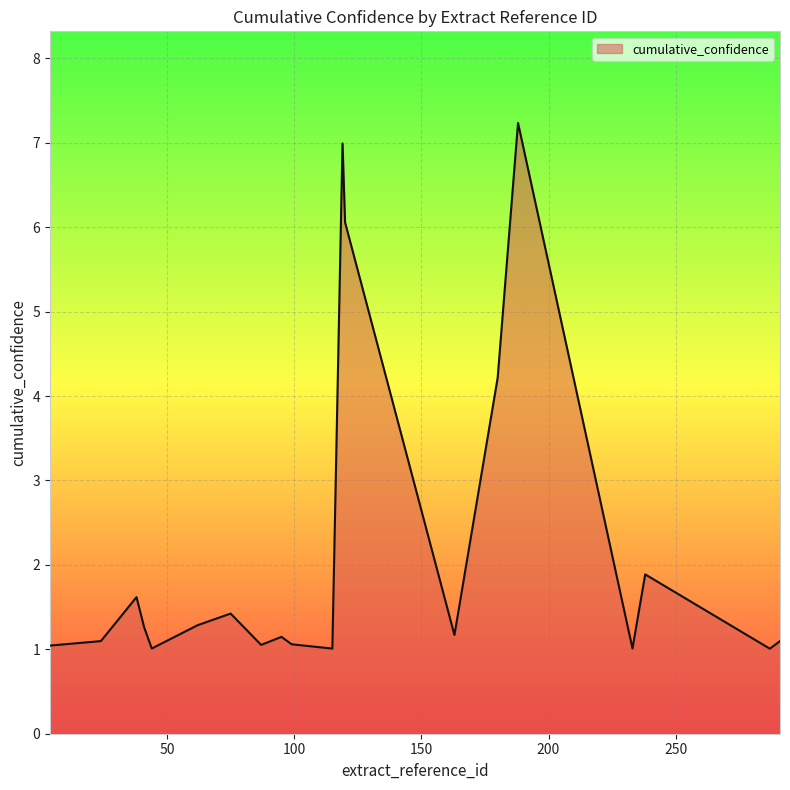

What is the smallest value displayed?

1.0